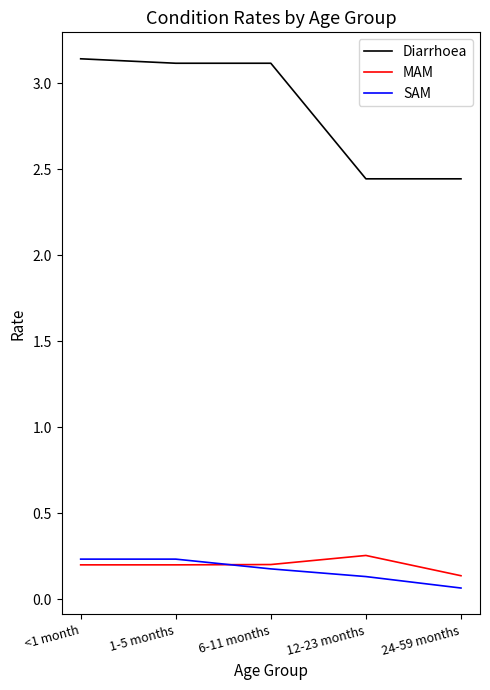

What is the spread (max minus min) of values at <1 month?

2.9